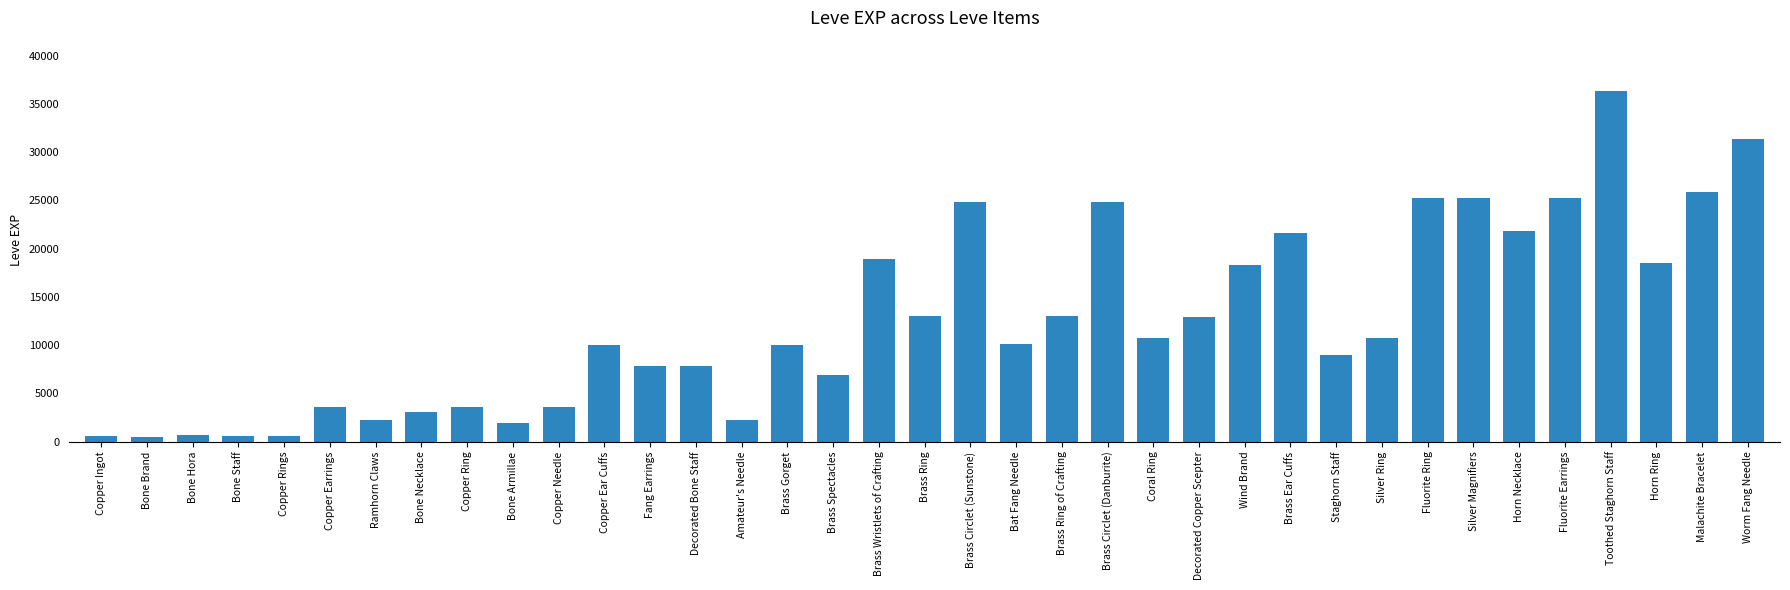

True or false: the data shows 1980 at Bone Armillae.

True